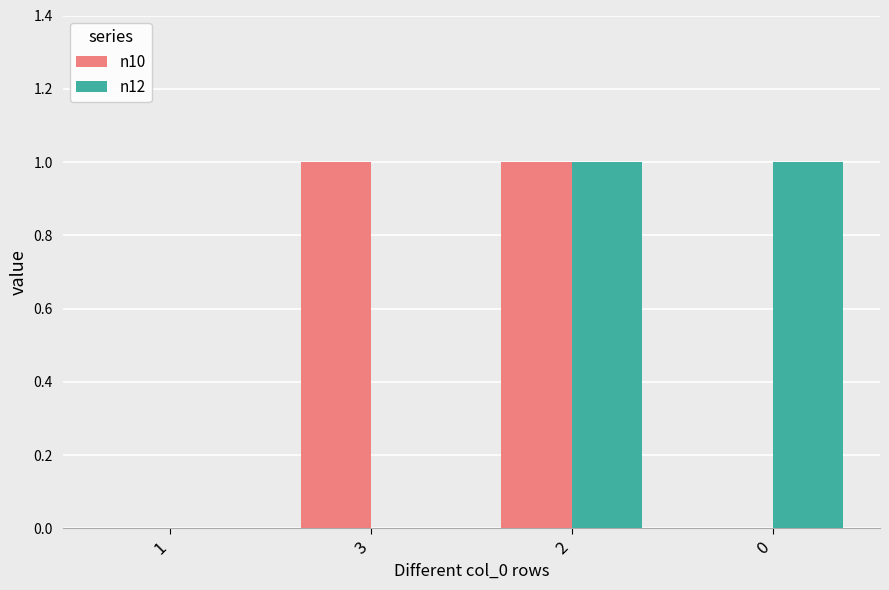

The value of n10 at 3 is 1. True or false?

True